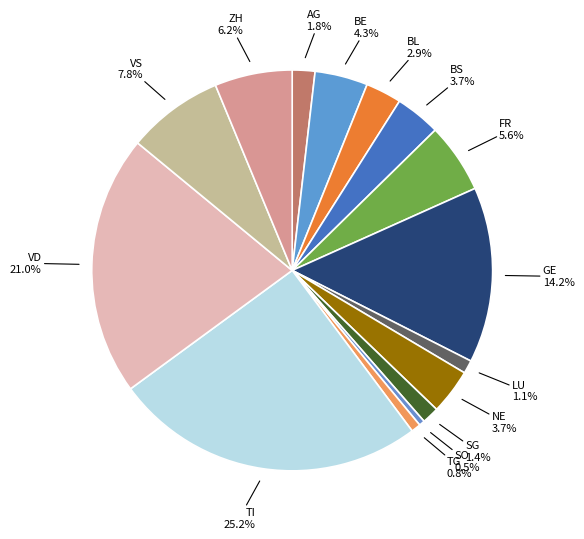

The AG slice represents 17% of the pie. True or false?

False